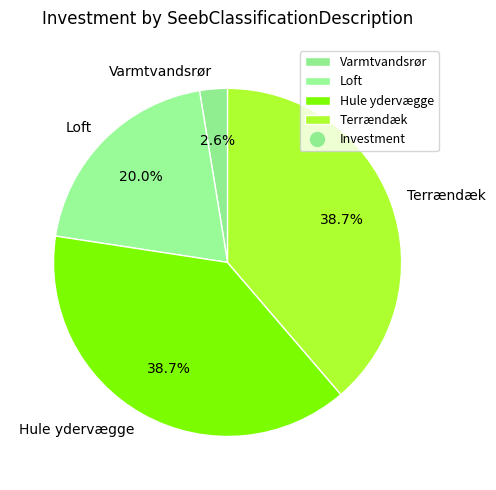

Is the sum of Hule ydervægge and Varmtvandsrør greater than half?

No